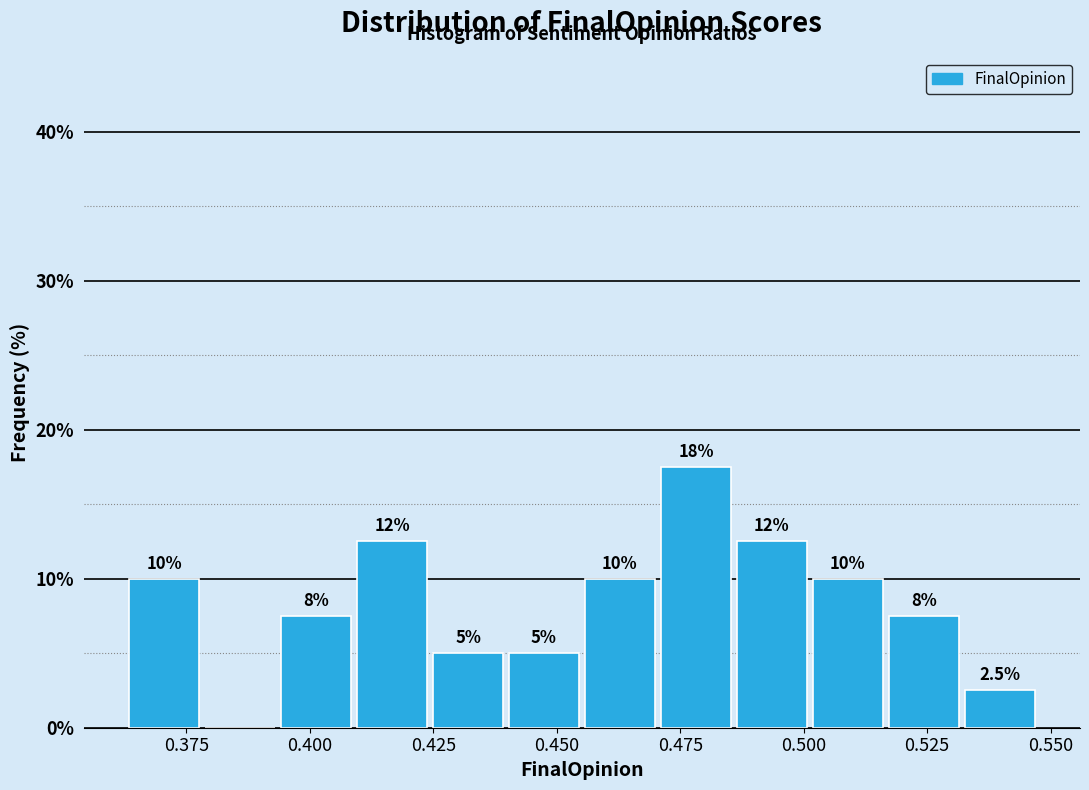

Around what value on the x-axis is the tallest bar? Give the approximate position of its centre, as read against the axis.

0.480